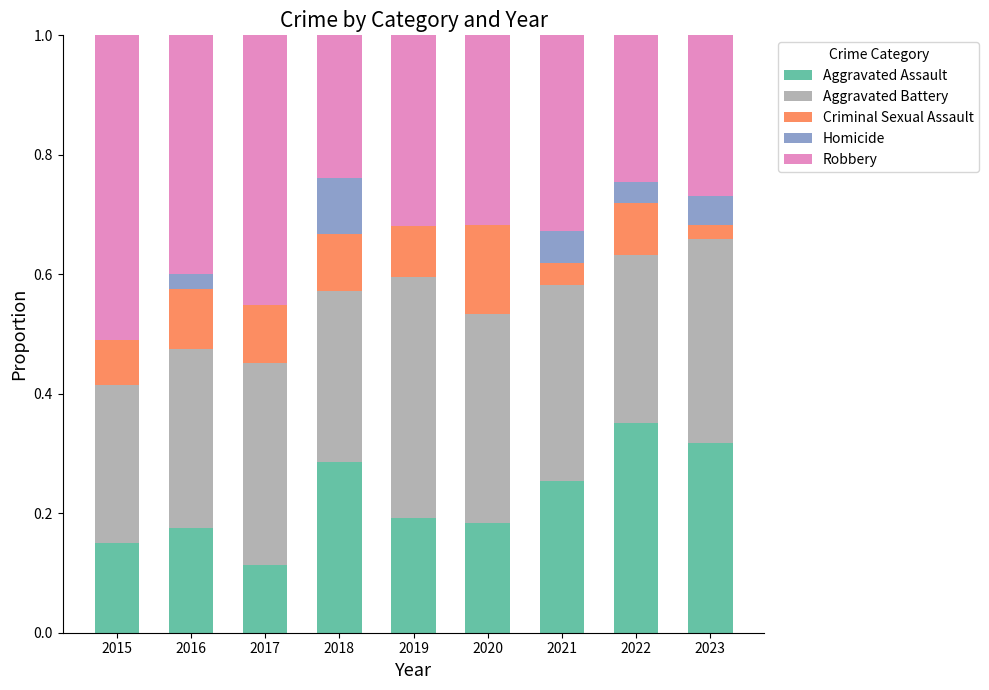

What is the total value across all series at 2016?

1.0